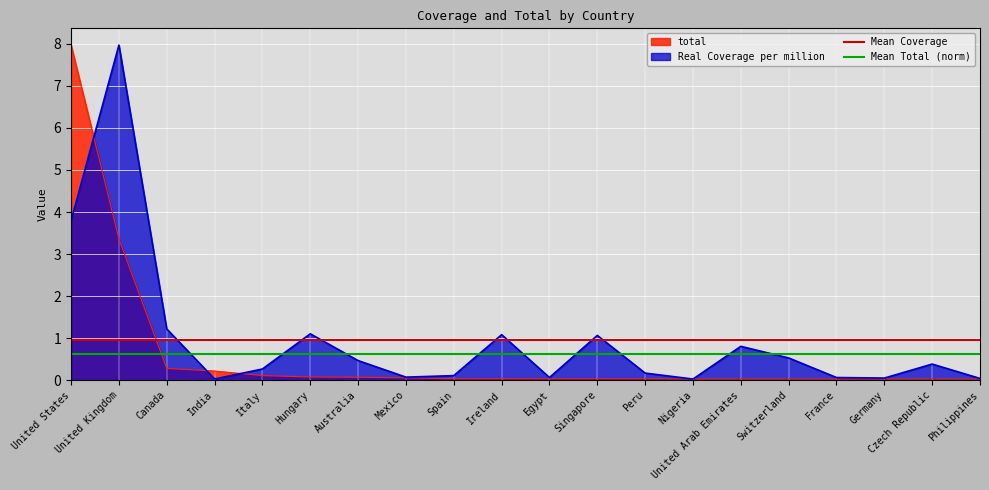

At which category is the sum across all series the highest?

United States